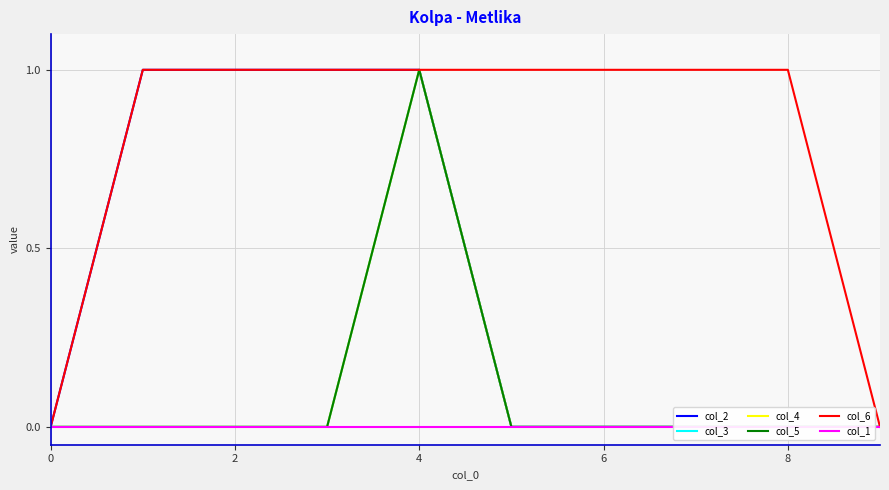

What are all the series names shown in the legend?

col_2, col_3, col_4, col_5, col_6, col_1